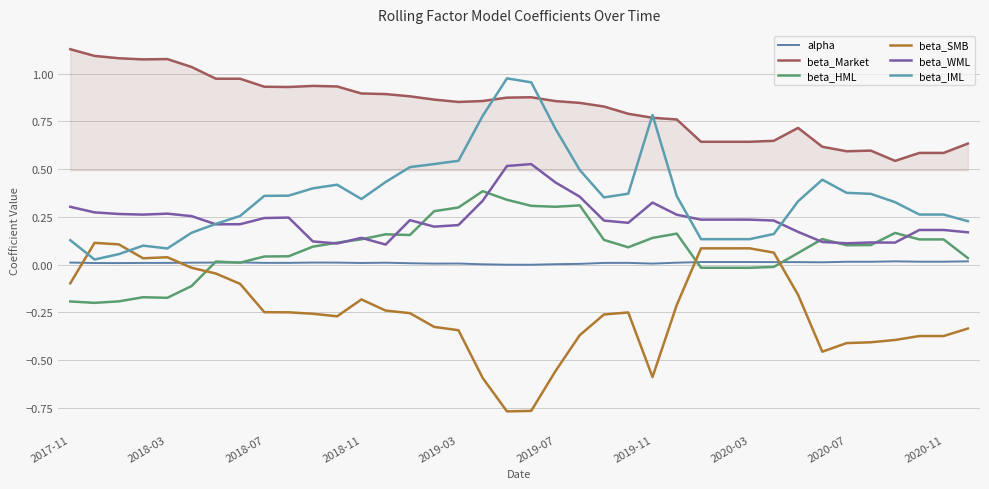

Does the chart display data point markers on the line(s)?

No